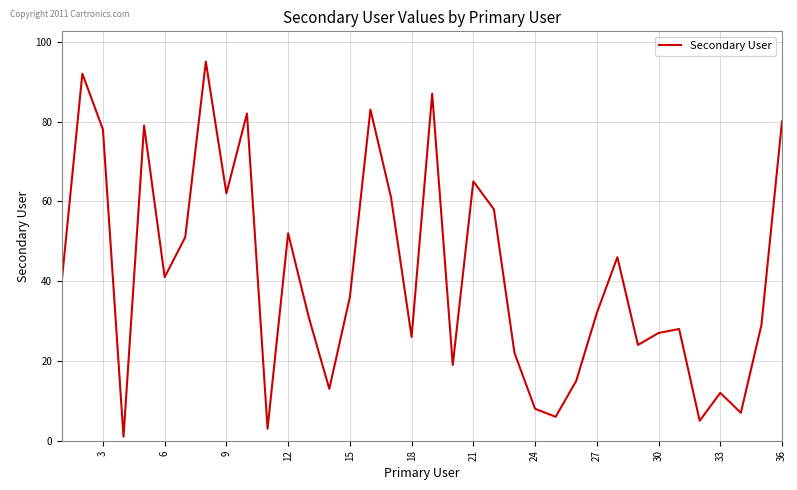

What is the maximum value shown in the chart?

95